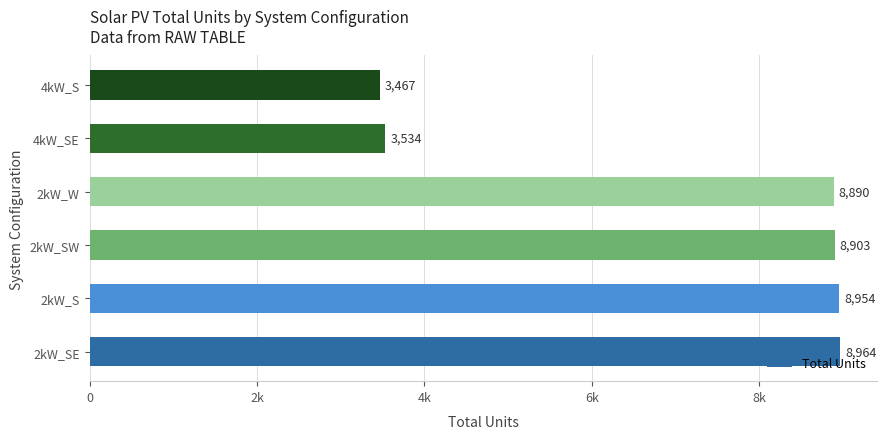

Does the chart contain any negative values?

No